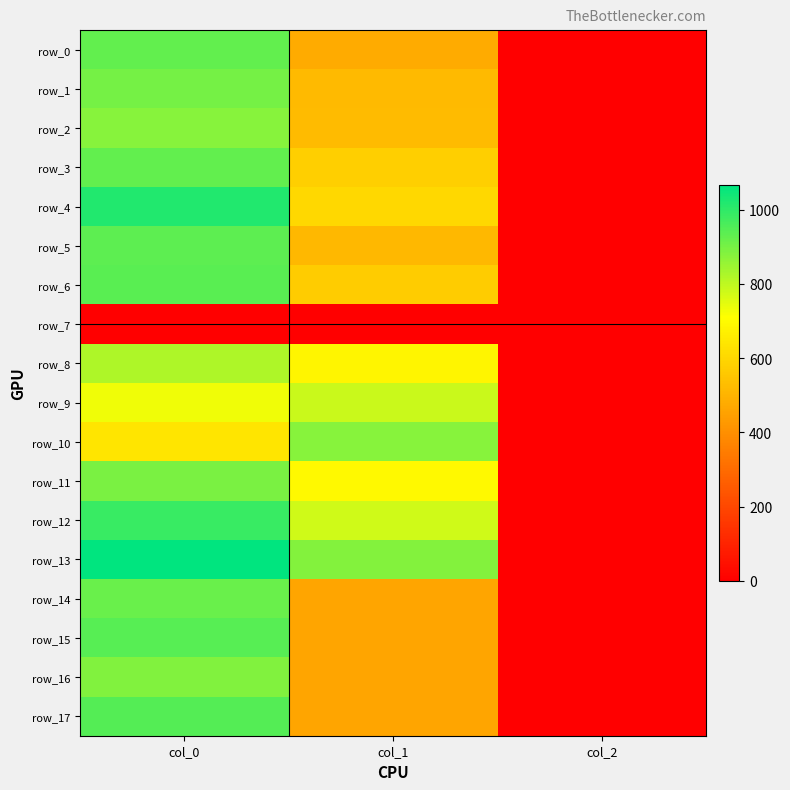

Which category has the lowest value across all series?

col_0